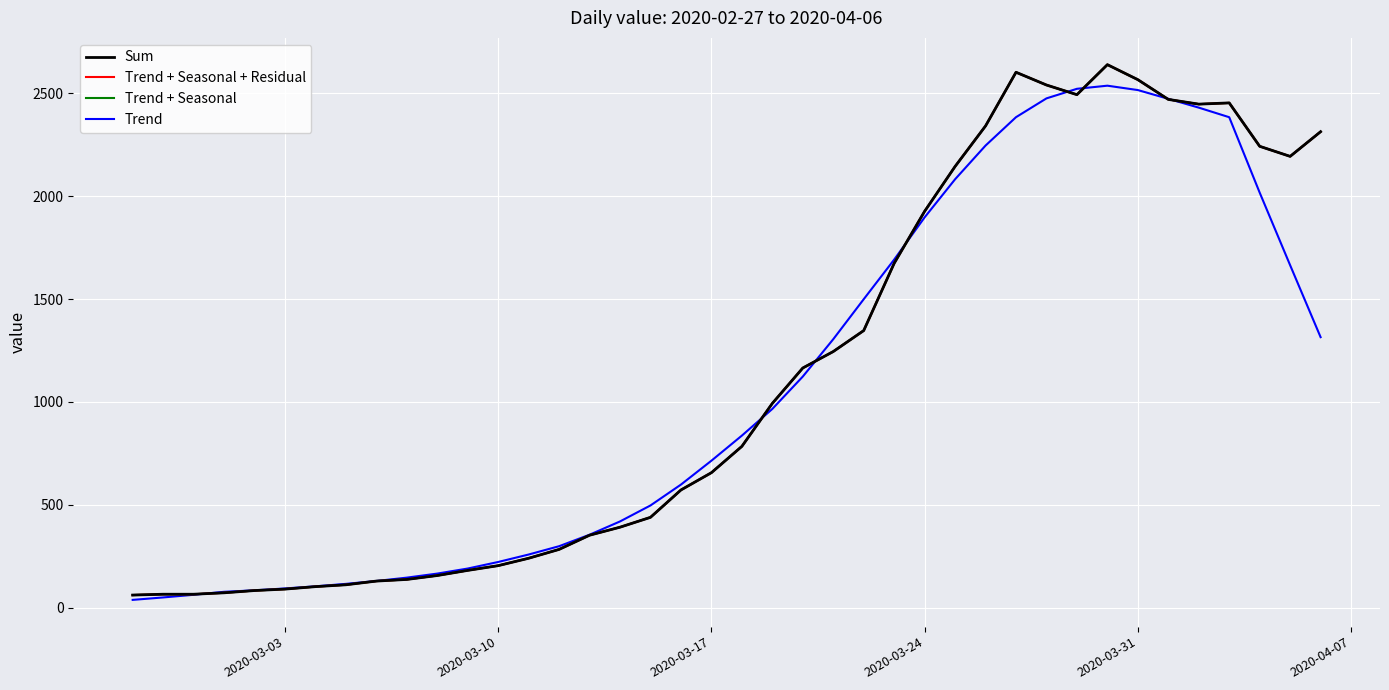

Does the chart have visible grid lines?

Yes